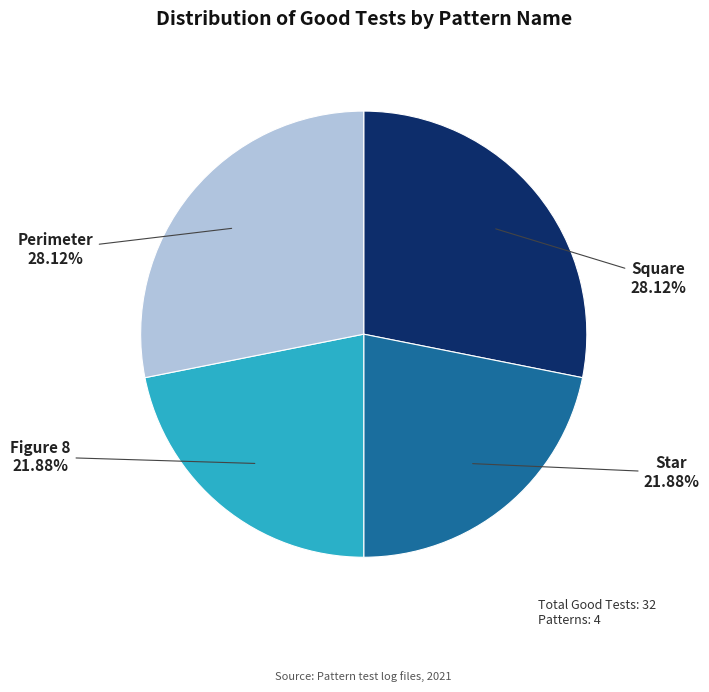

Does any single category account for the majority?

No